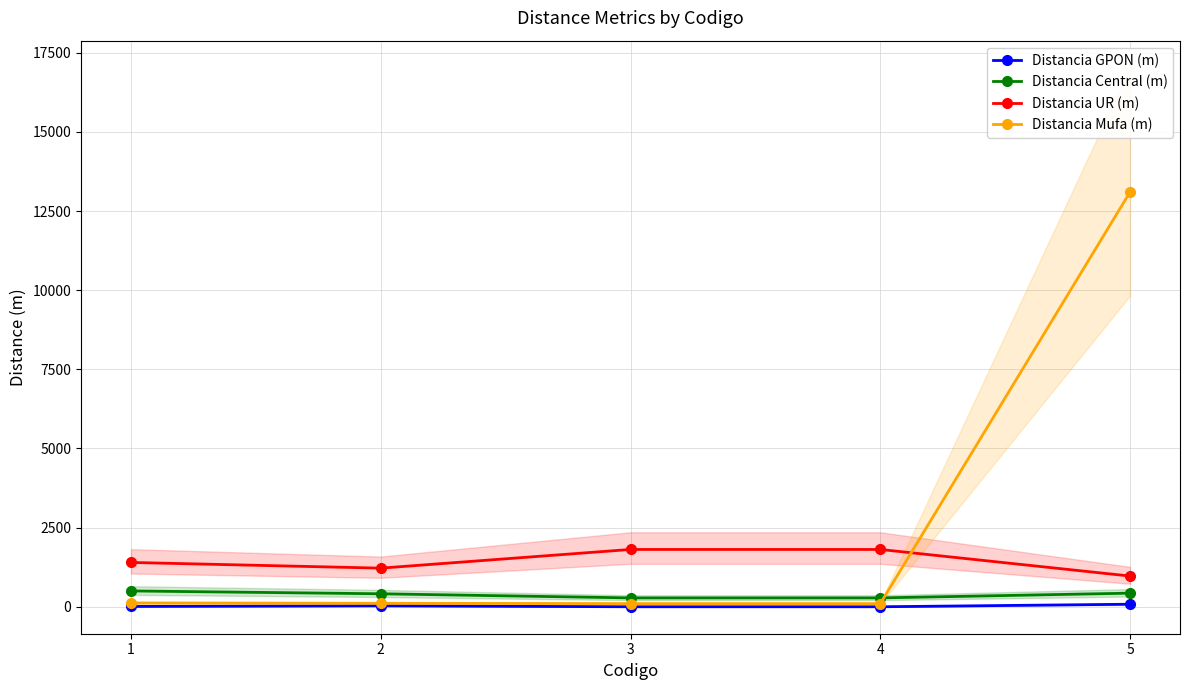

At which category is the sum across all series the highest?

5